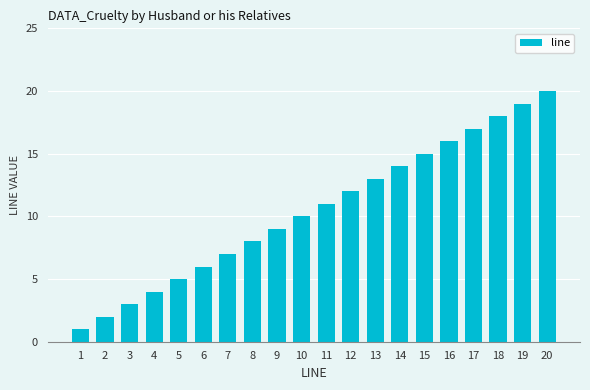

What is the sum of all values?

210